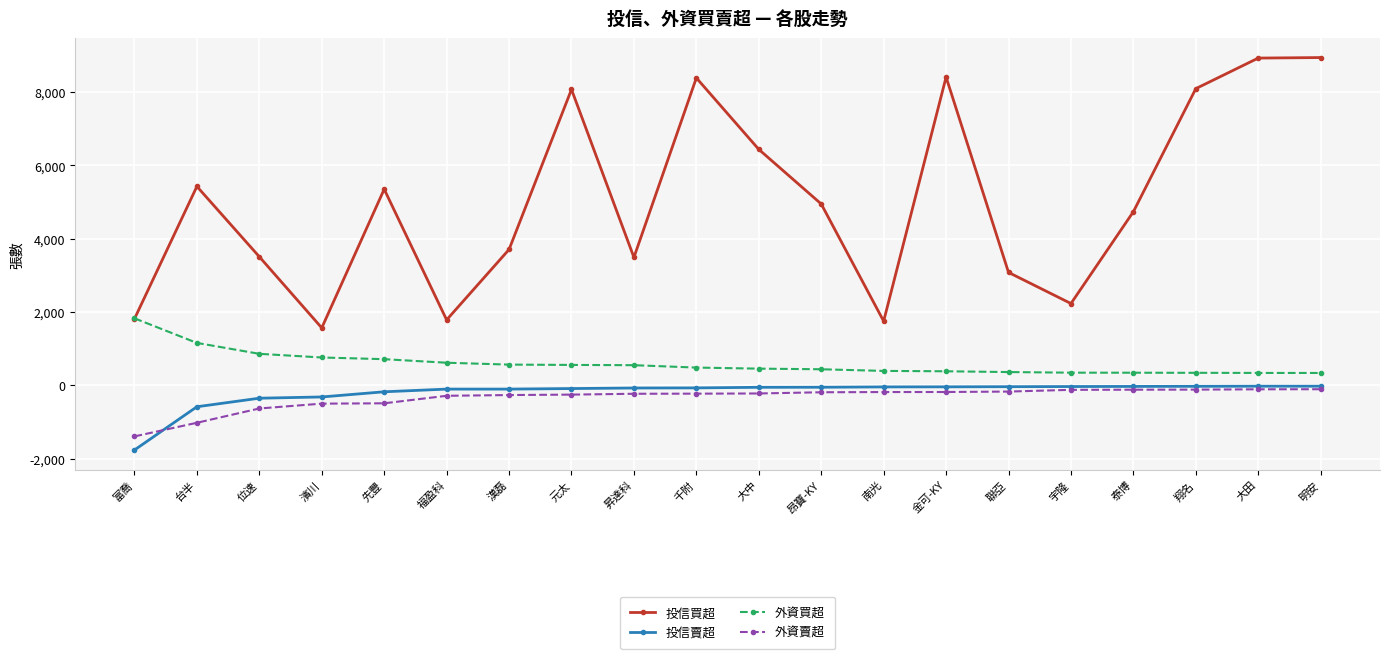

How many lines are shown in the chart?

4